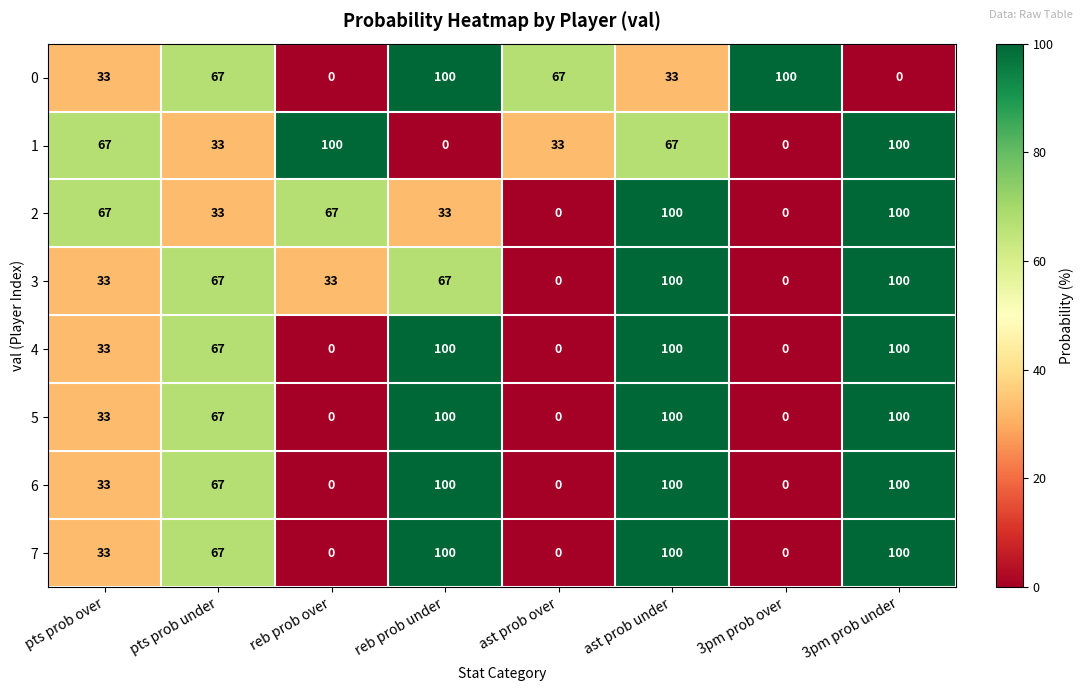

Is the value of 7 at ast prob over greater than the value of 1 at ast prob under?

No